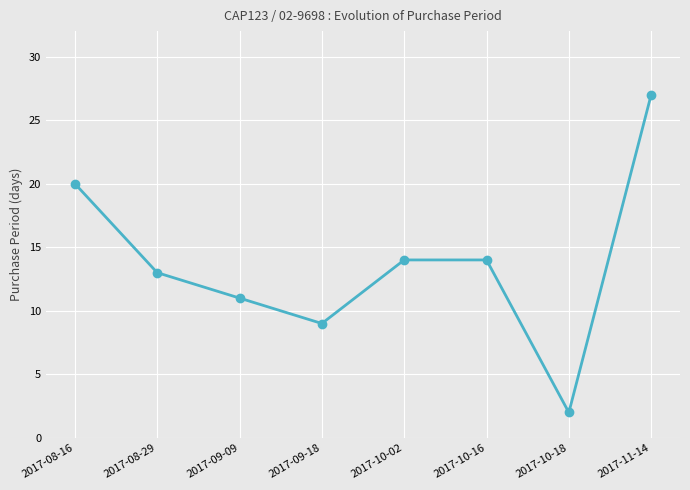

What is the difference between the maximum and minimum values?

25